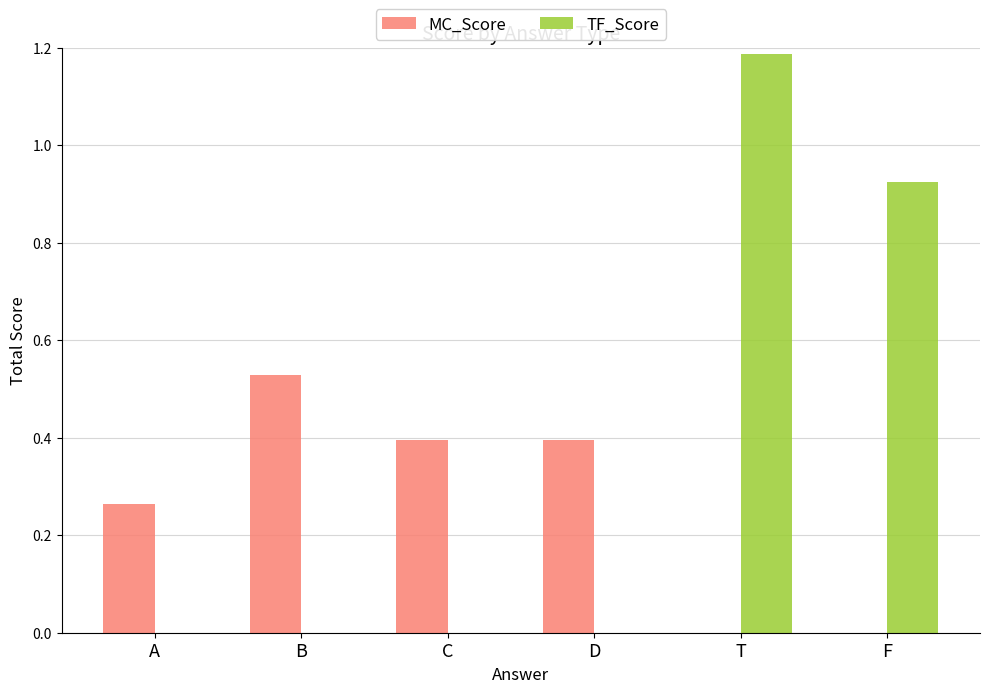

Count the number of categories in the chart.

6